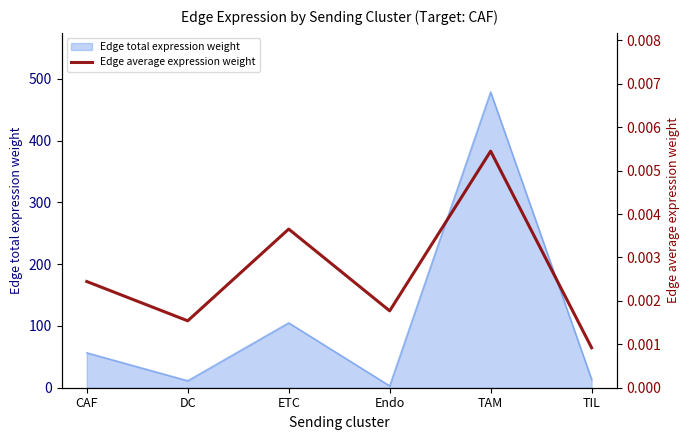

What is the label of the 4th point from the right?

ETC